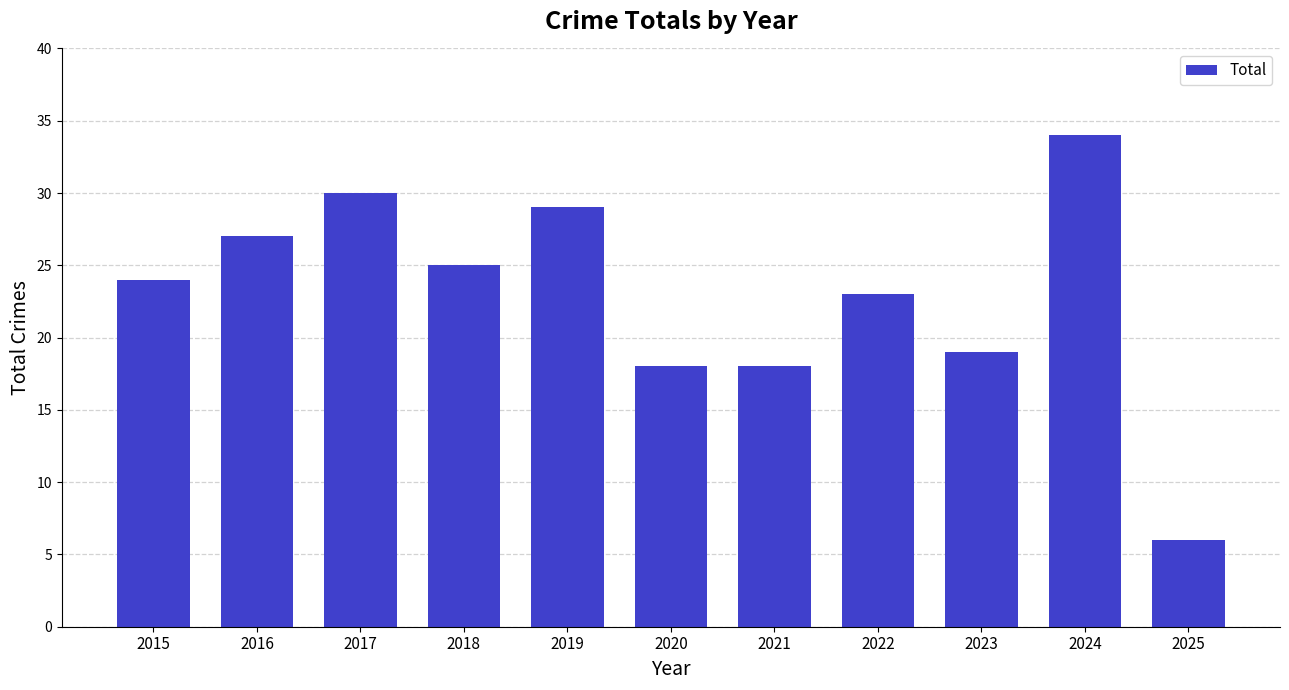

What is the sum of the values at 2015 and 2020?

42